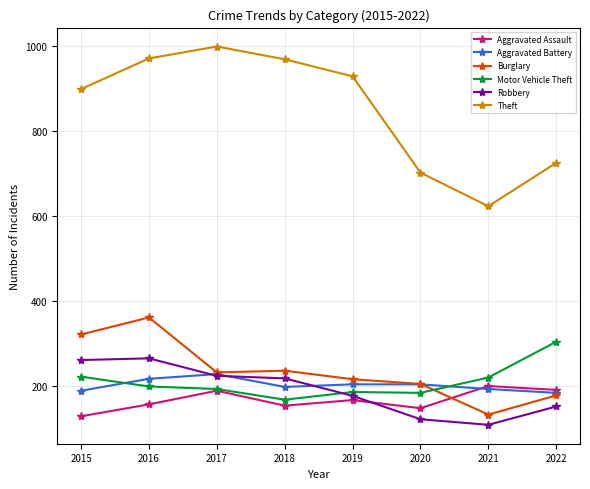

How many lines are shown in the chart?

6